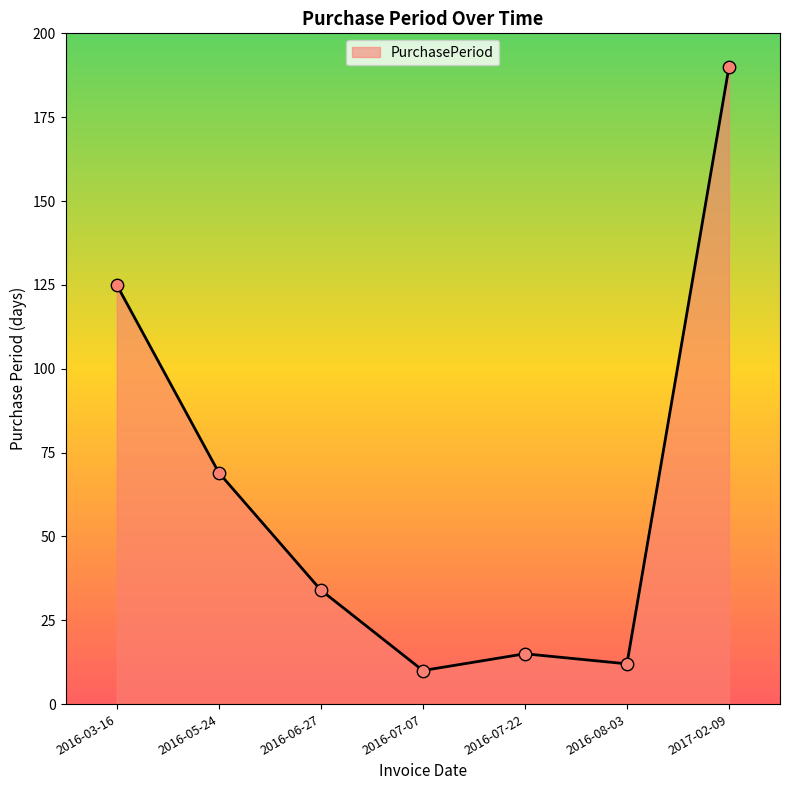

What is the change in value from 2016-07-22 to 2017-02-09?

+175